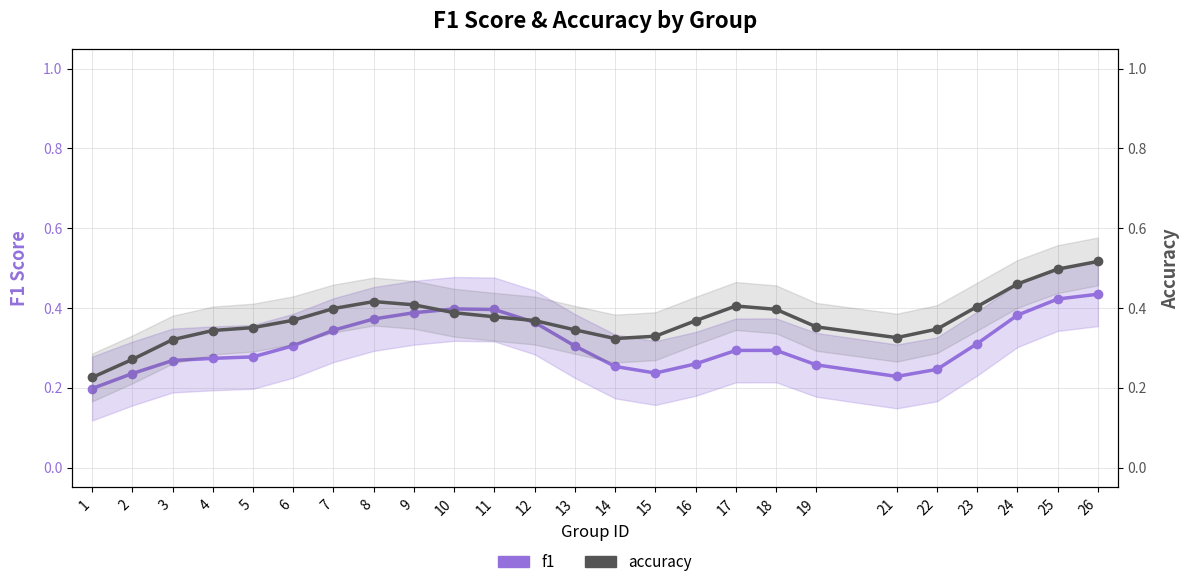

What is the difference between the highest and lowest values at 18?

0.1